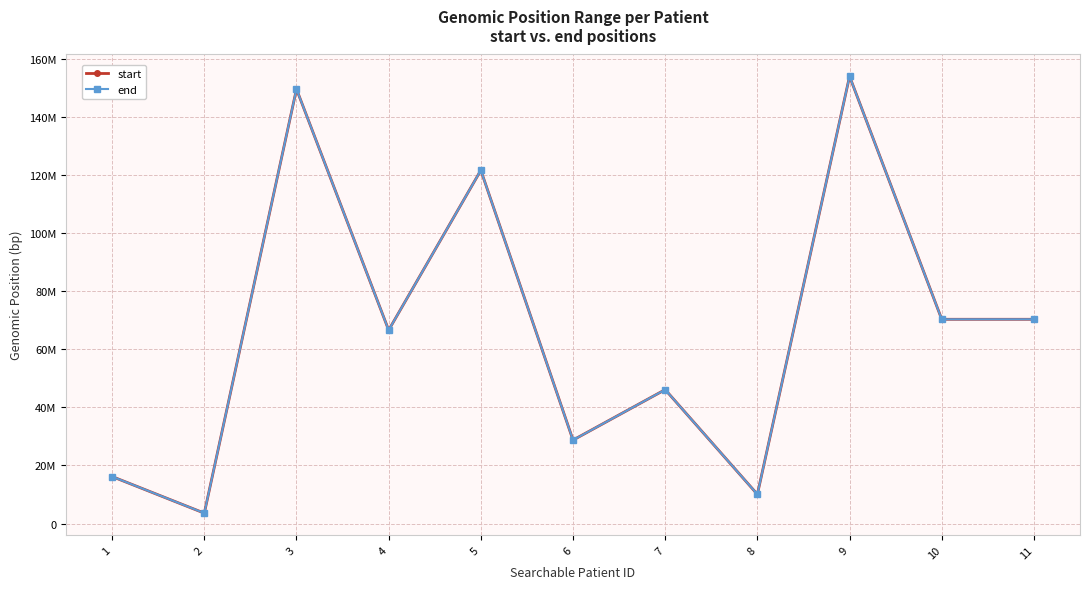

What is the average value of the end series?

66975392